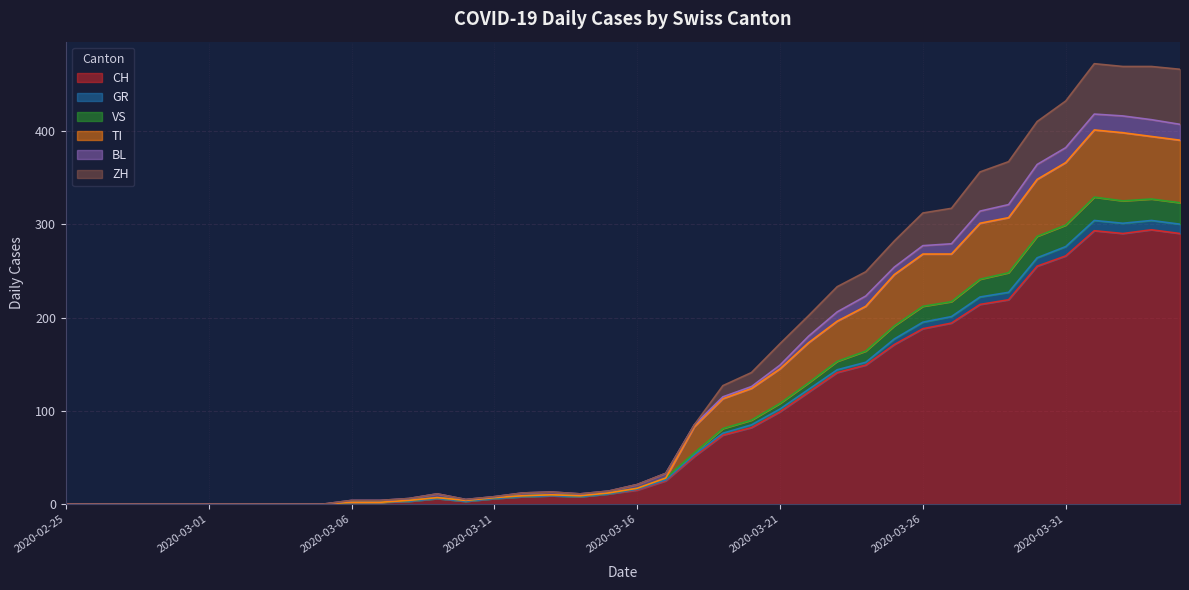

Where is the first local maximum for TI?

2020-03-09